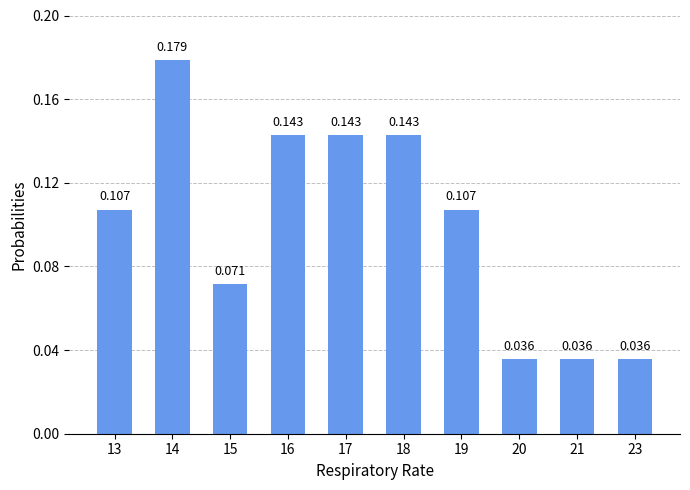

Count the values in the range 0 to 1.

10